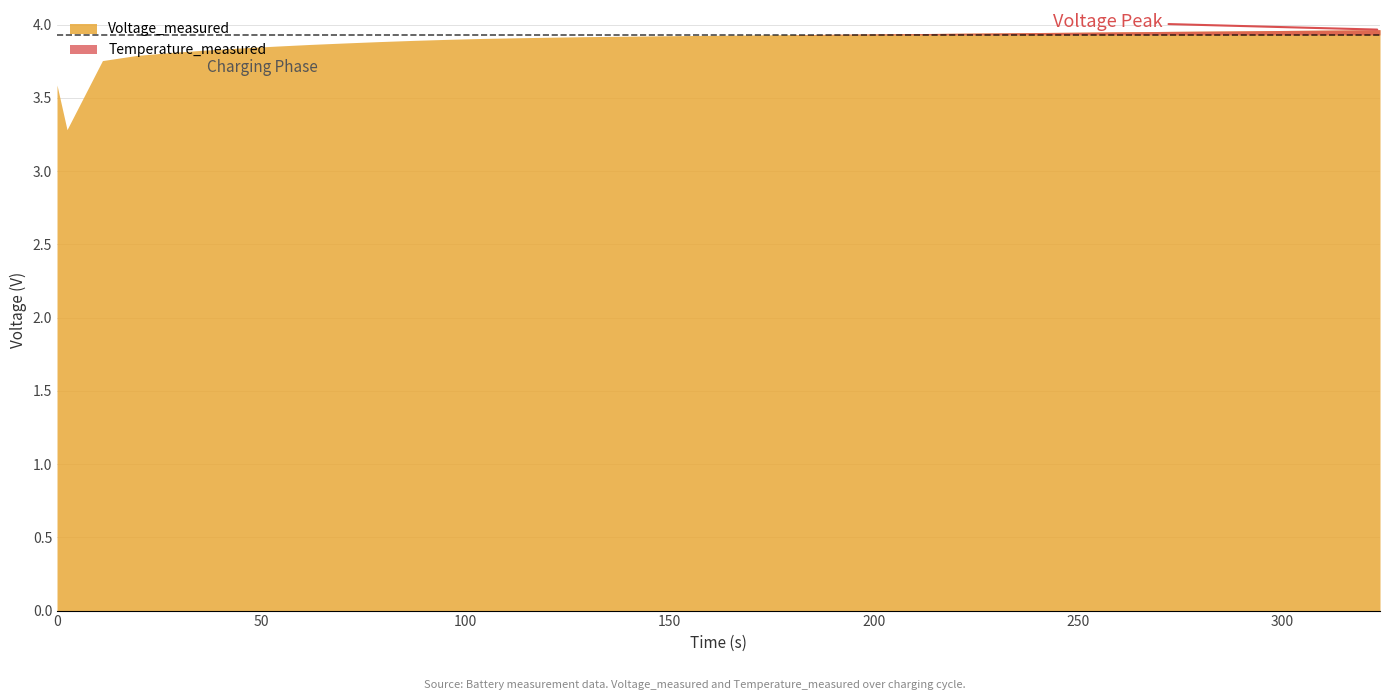

What is the difference between the highest and lowest values at 23?

184.8